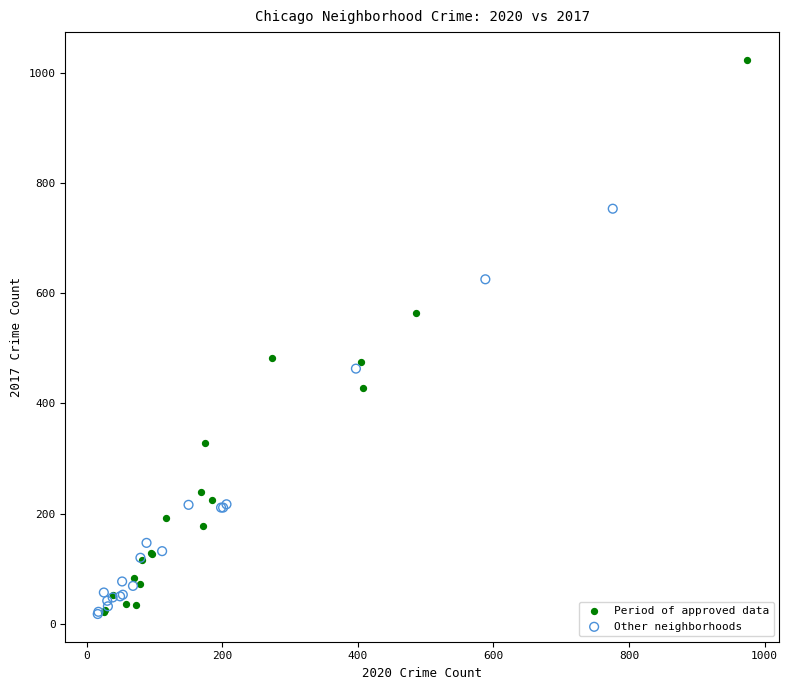

Which series has the largest Y range (max minus min)?

Period of approved data